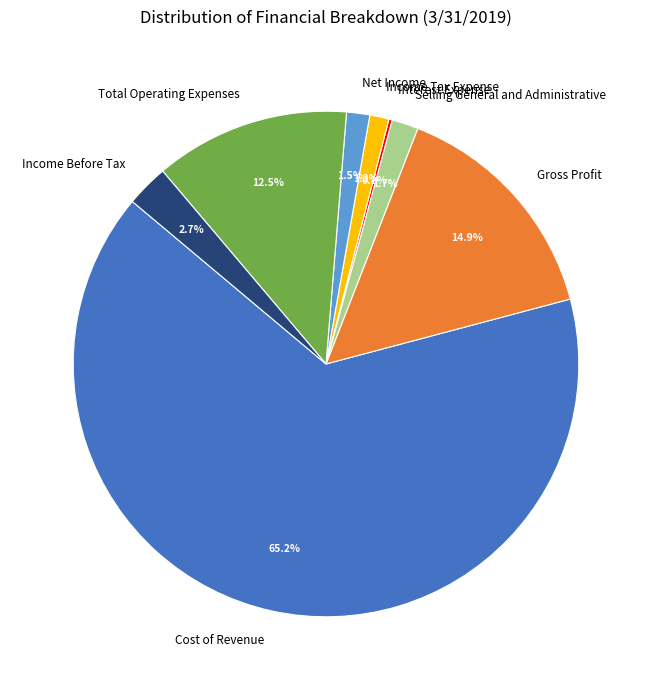

What is the majority slice?

Cost of Revenue